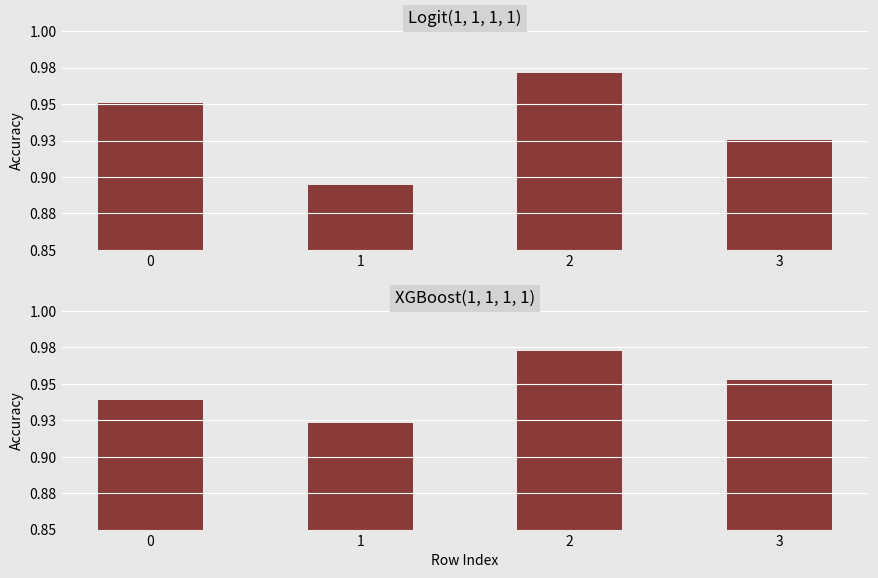

Reading right to left, transcribe all the data shown in this chart.

Logit(1, 1, 1, 1): 3=0.9	2=1.0	1=0.9	0=1.0
XGBoost(1, 1, 1, 1): 3=1.0	2=1.0	1=0.9	0=0.9